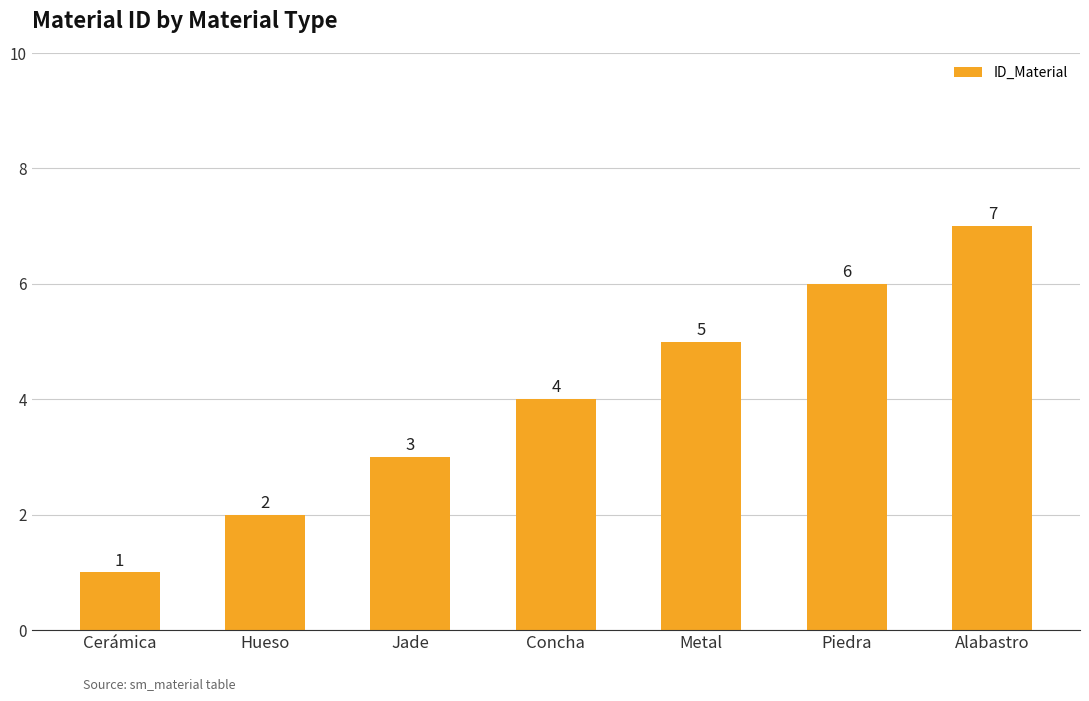

True or false: the data shows 2 at Hueso.

True